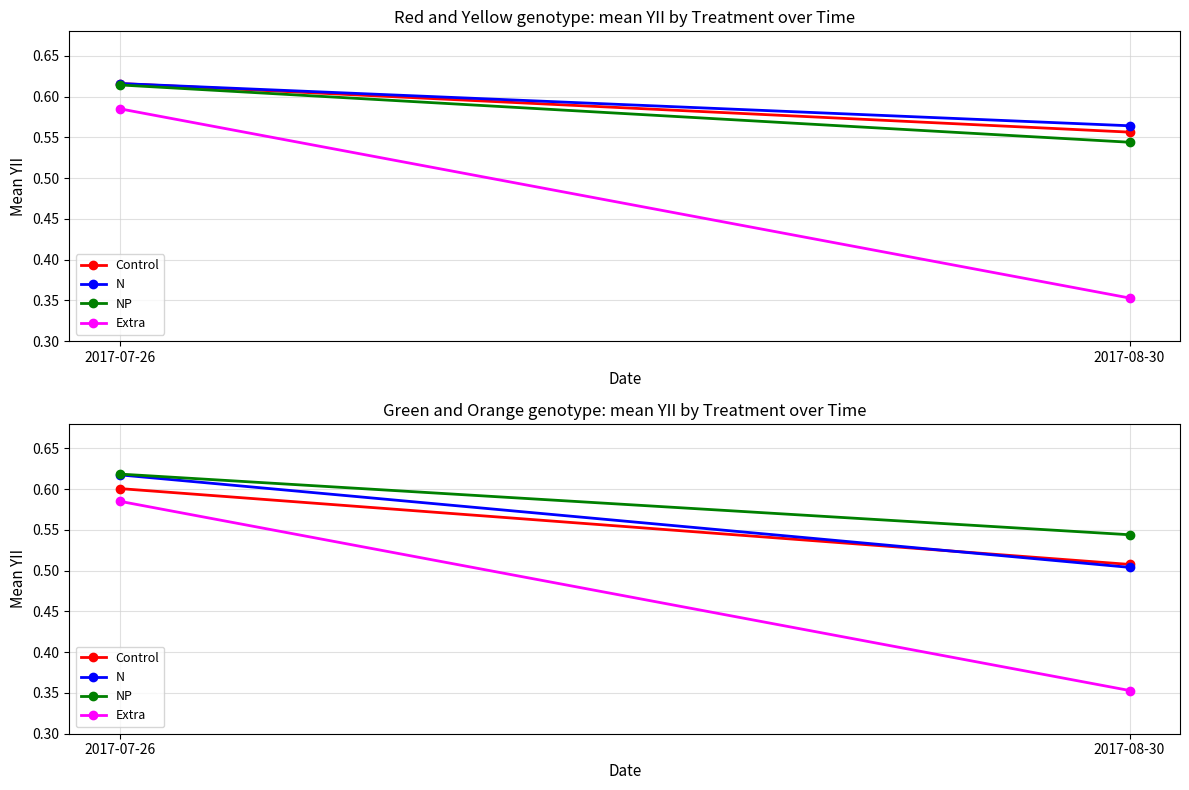

What value does the N series have at 2017-08-30?

0.5